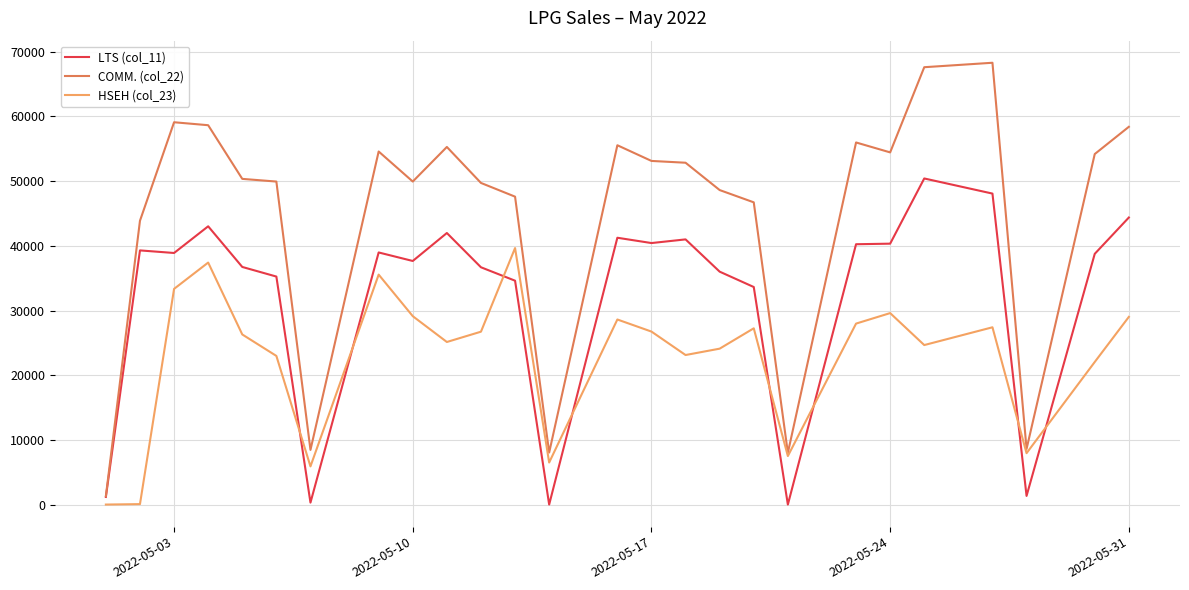

Which series has the largest range (max minus min)?

COMM. (col_22)